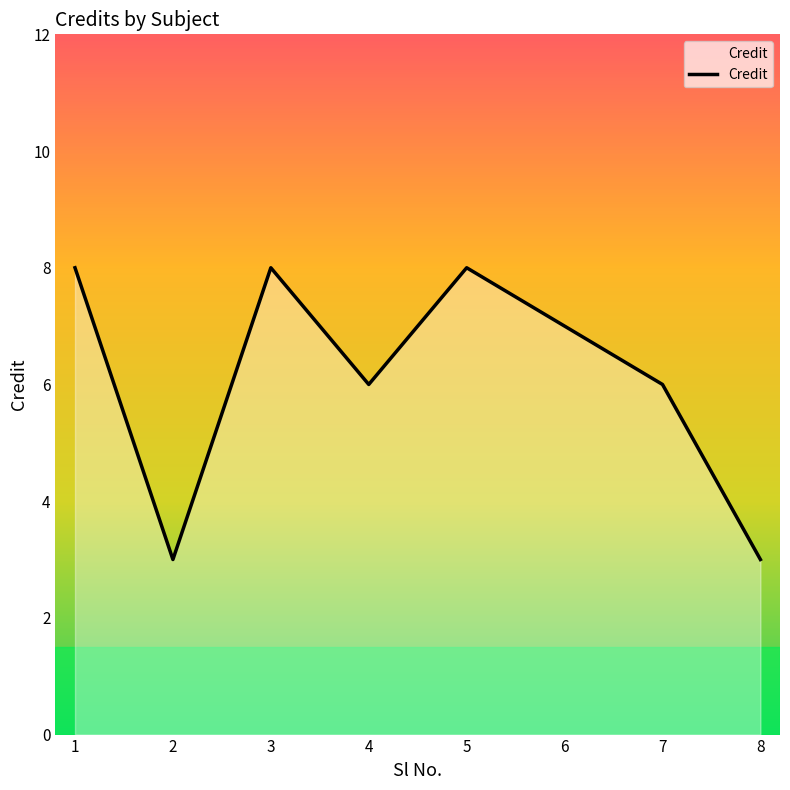

What is the greatest value displayed?

8